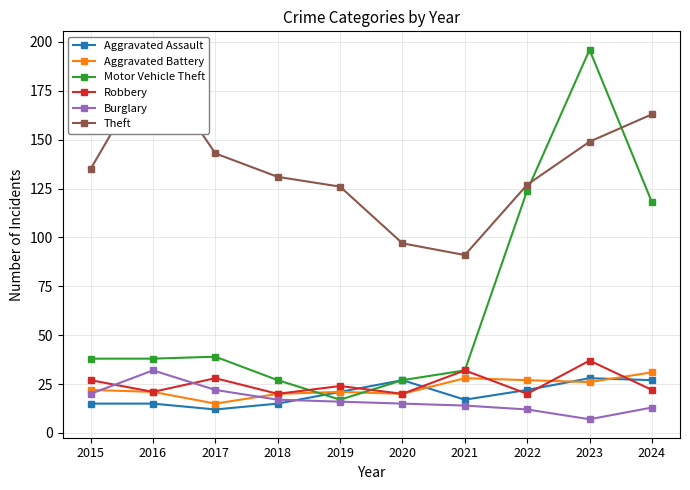

What is the maximum value for Burglary?

32